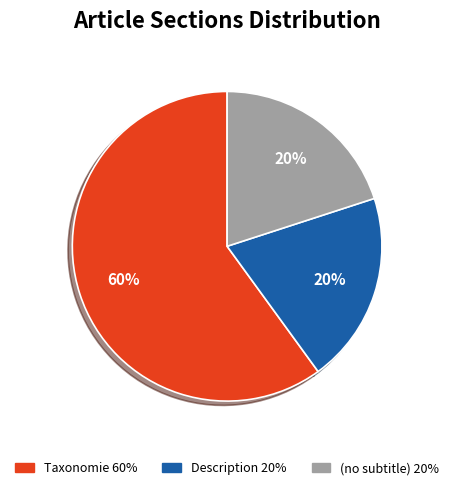

To the nearest percent, what is the average slice percentage?

33%